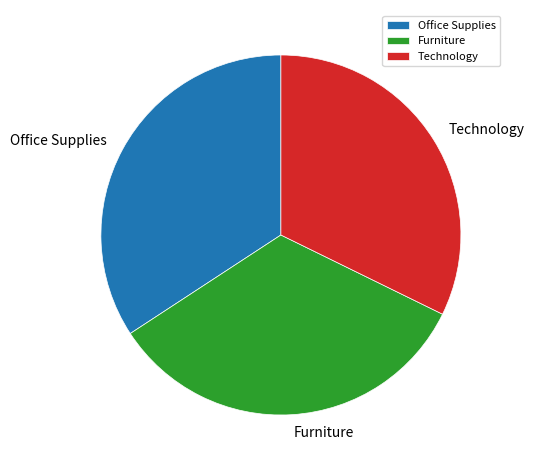

How many slices are in this pie chart?

3